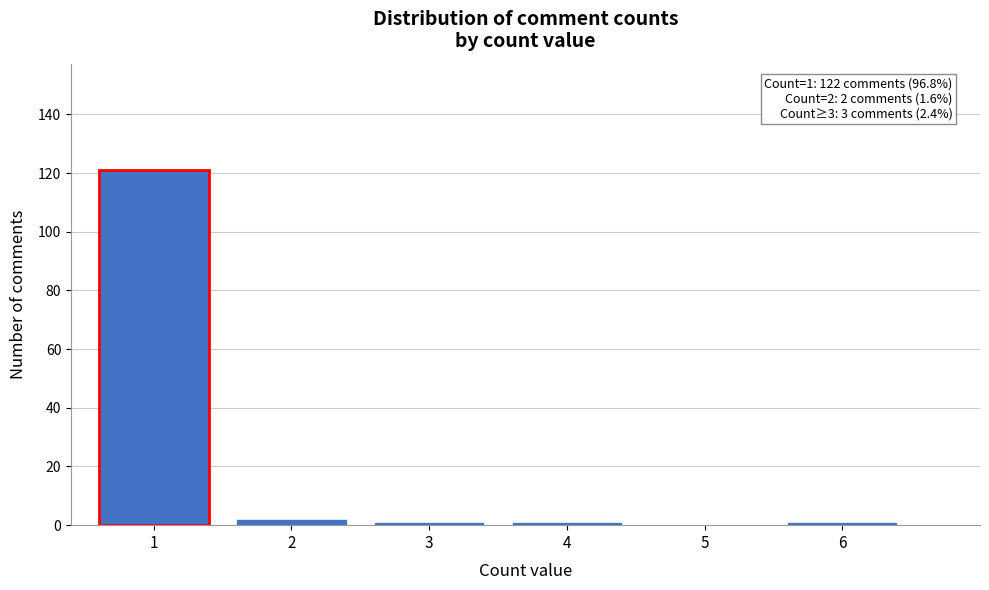

Reading right to left, extract all data points from this chart.

6=1	5=0	4=1	3=1	2=2	1=121